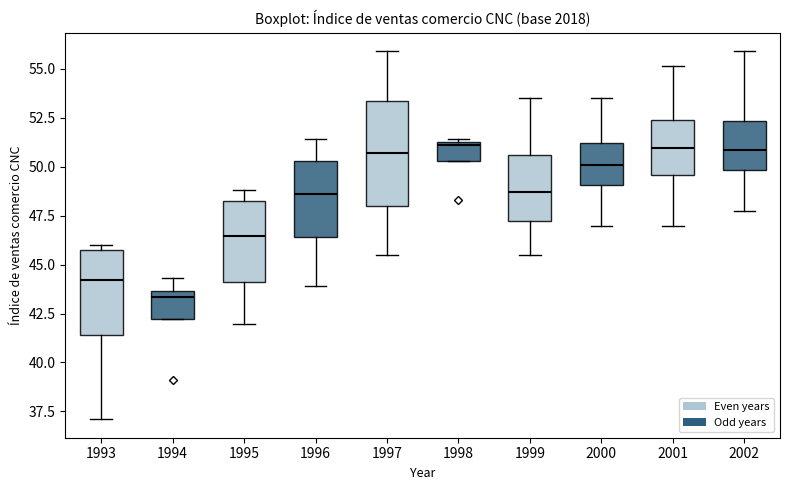

Which box's median line is the lowest?

1994